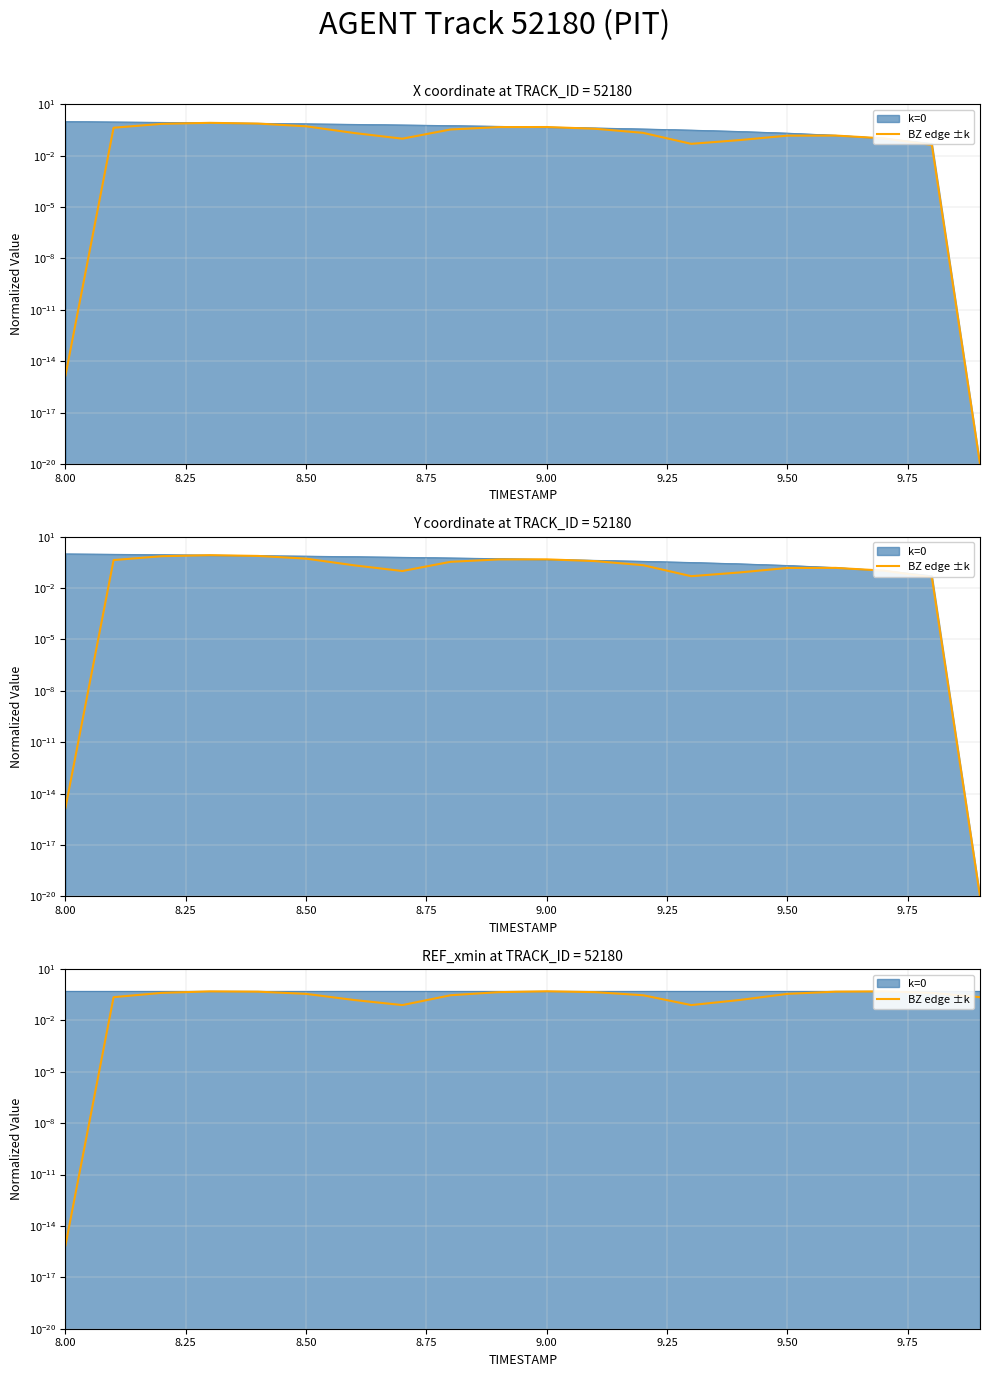

True or false: the data shows 0.2 at 12.

False